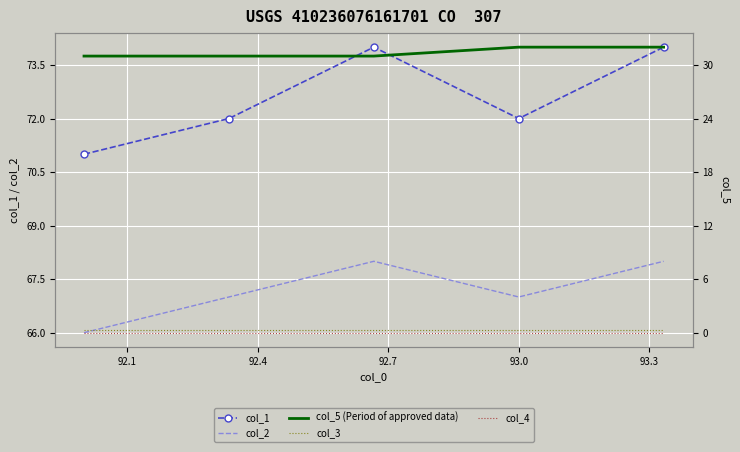

What is the sum of all col_2 values?

336